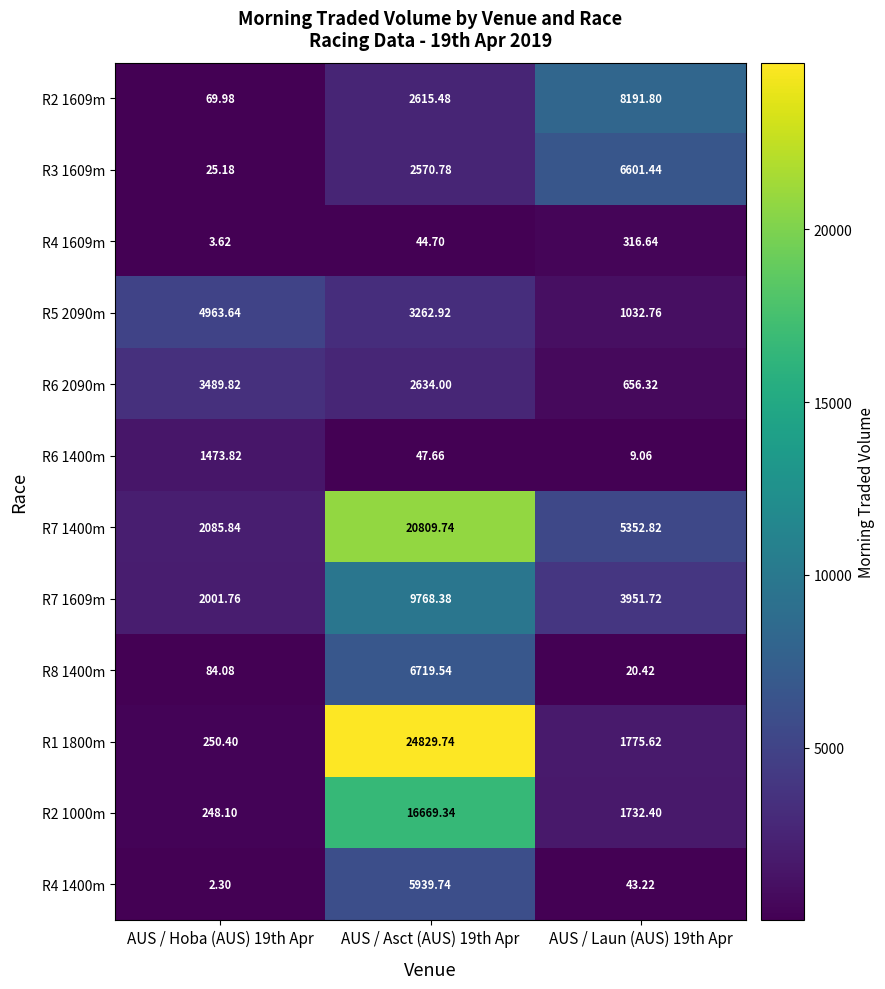

Rank the series at AUS / Laun (AUS) 19th Apr from lowest to highest value.

R6 1400m, R8 1400m, R4 1400m, R4 1609m, R6 2090m, R5 2090m, R2 1000m, R1 1800m, R7 1609m, R7 1400m, R3 1609m, R2 1609m